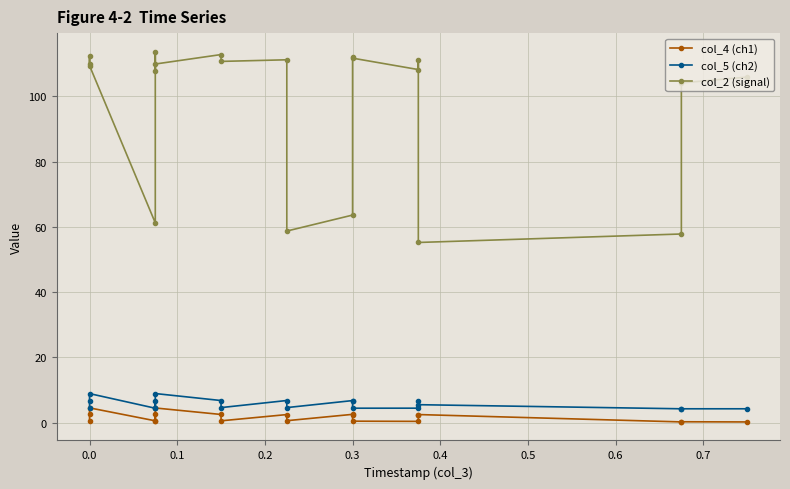

Is the value of col_4 (ch1) at 0.7 greater than the value of col_5 (ch2) at 0.8?

No